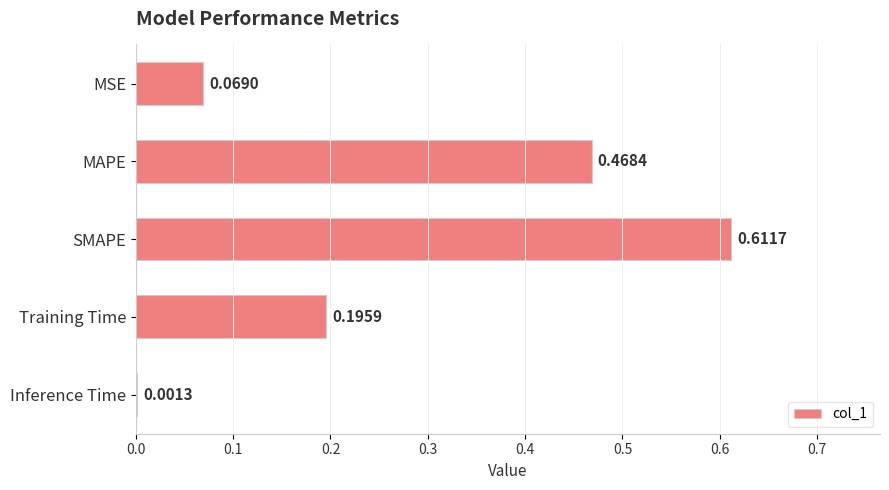

What is the sum of all values?

1.3